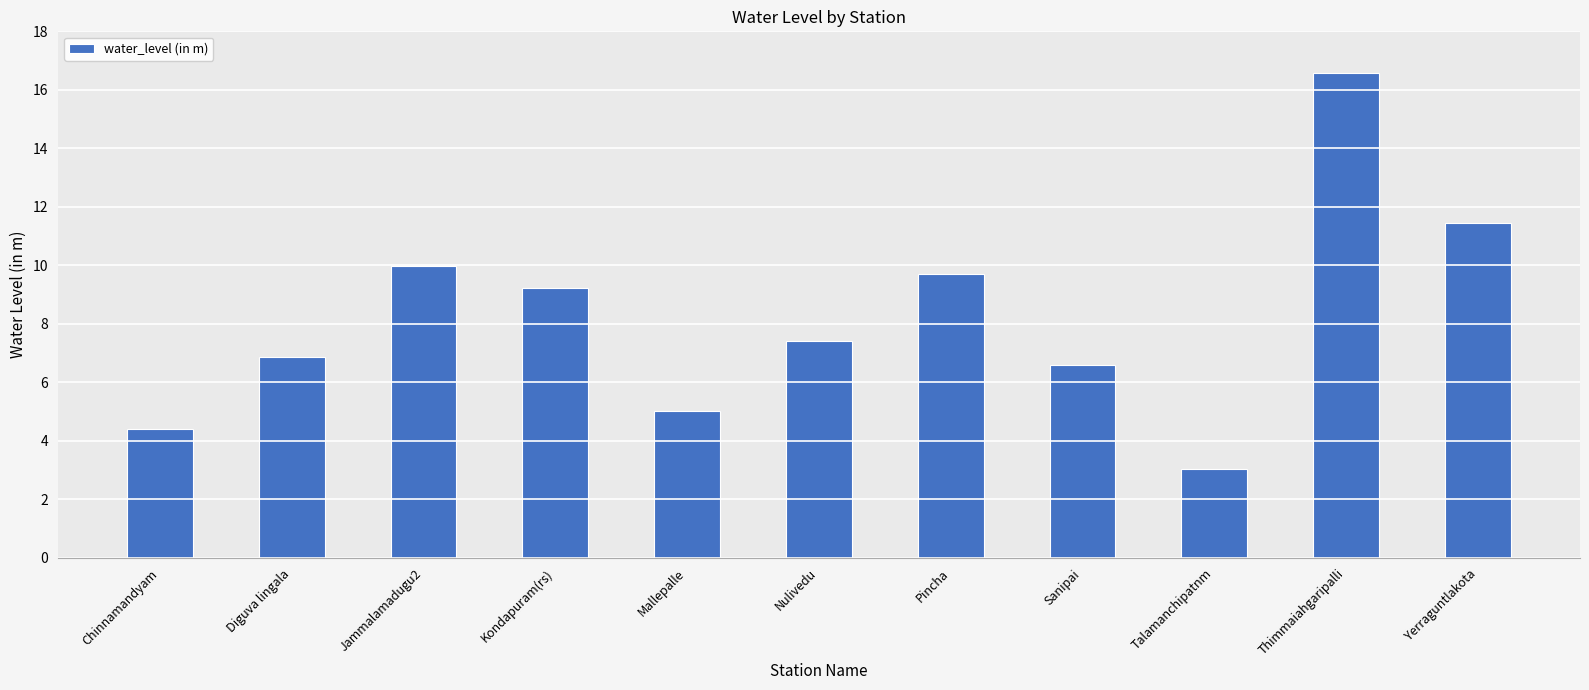

What is the difference between the maximum and minimum values?

13.5